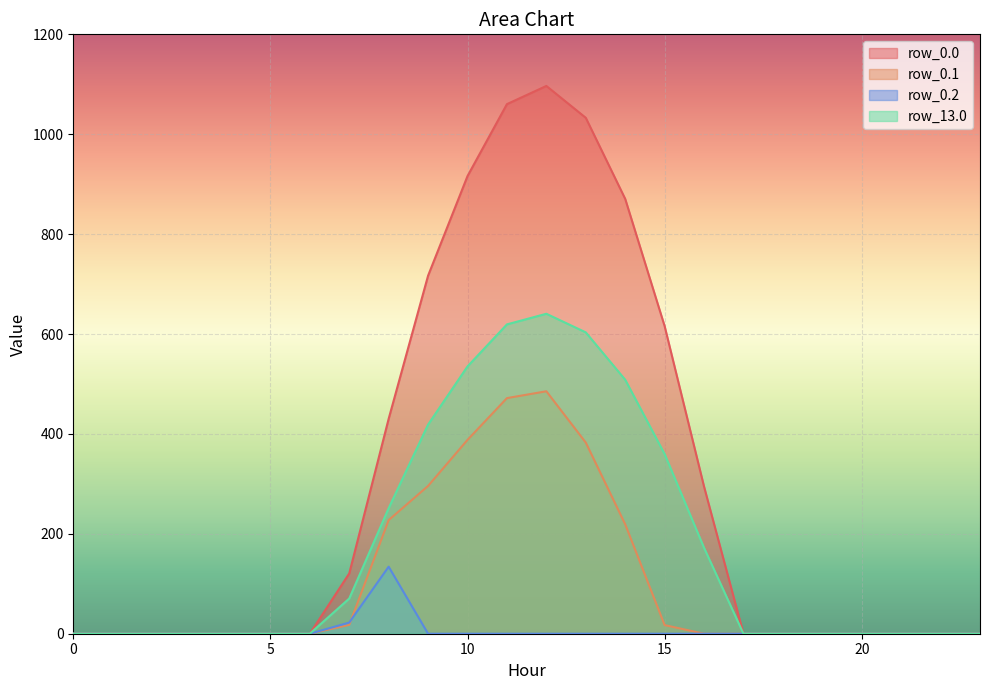

True or false: row_13.0 and row_0.1 intersect in this chart.

False